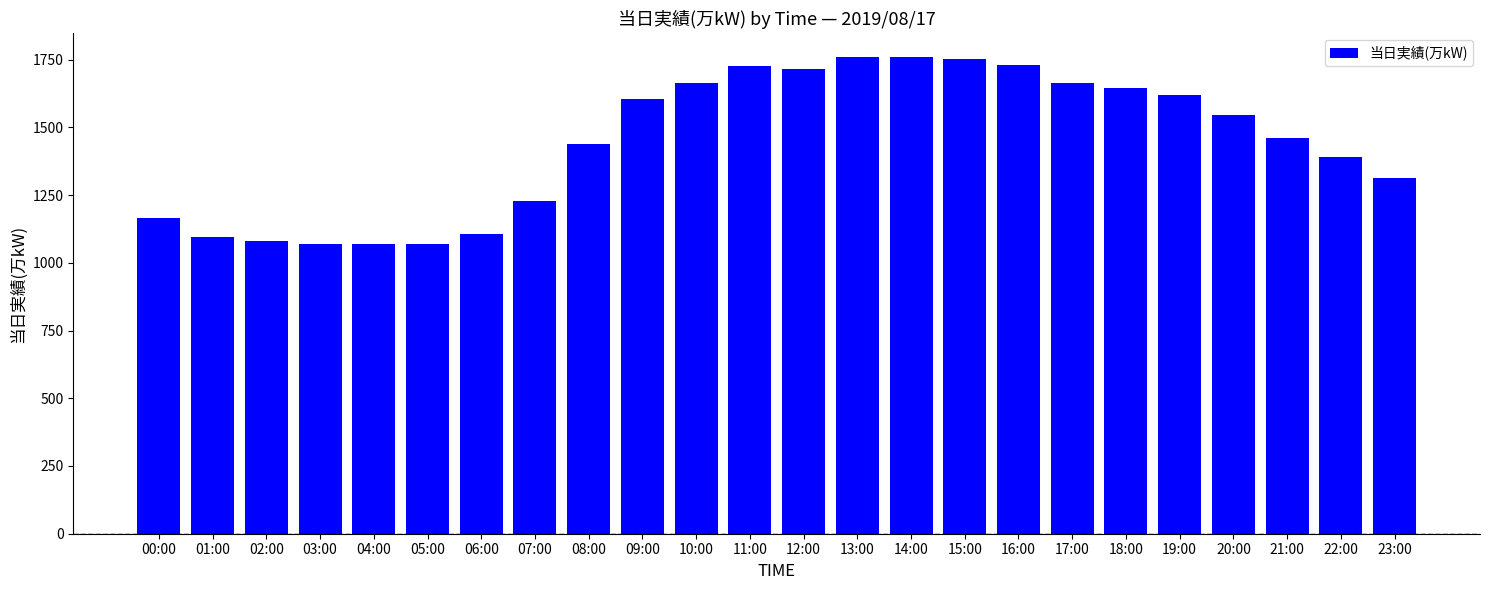

Approximately how many times larger is the value at 09:00 compared to 00:00?

1.4